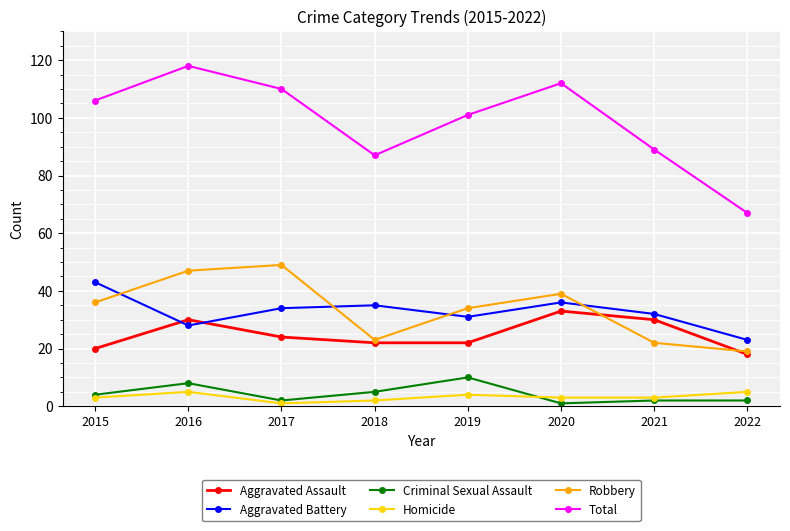

What is the value of the Aggravated Assault point at the 7th from the left?

30